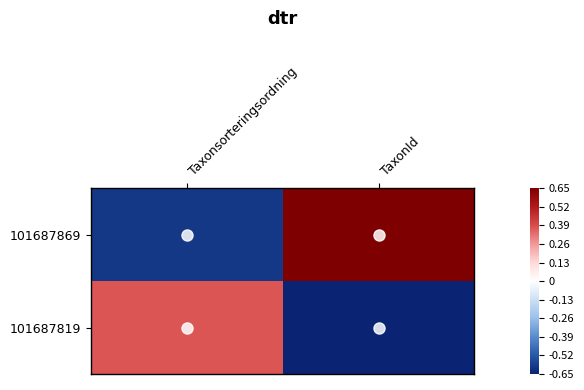

At how many categories does at least one series exceed 0?

2